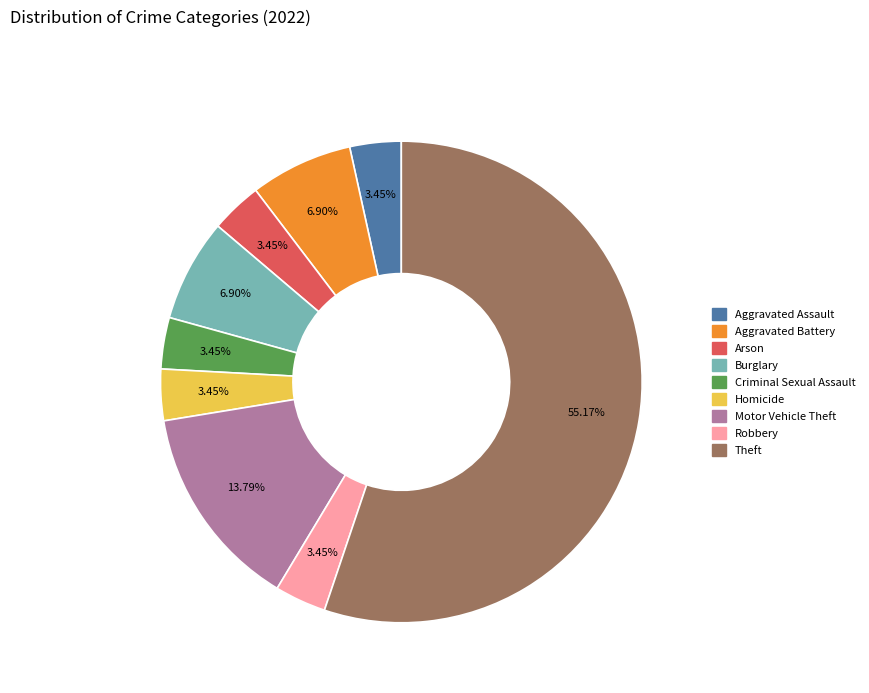

How many slices are in this pie chart?

9